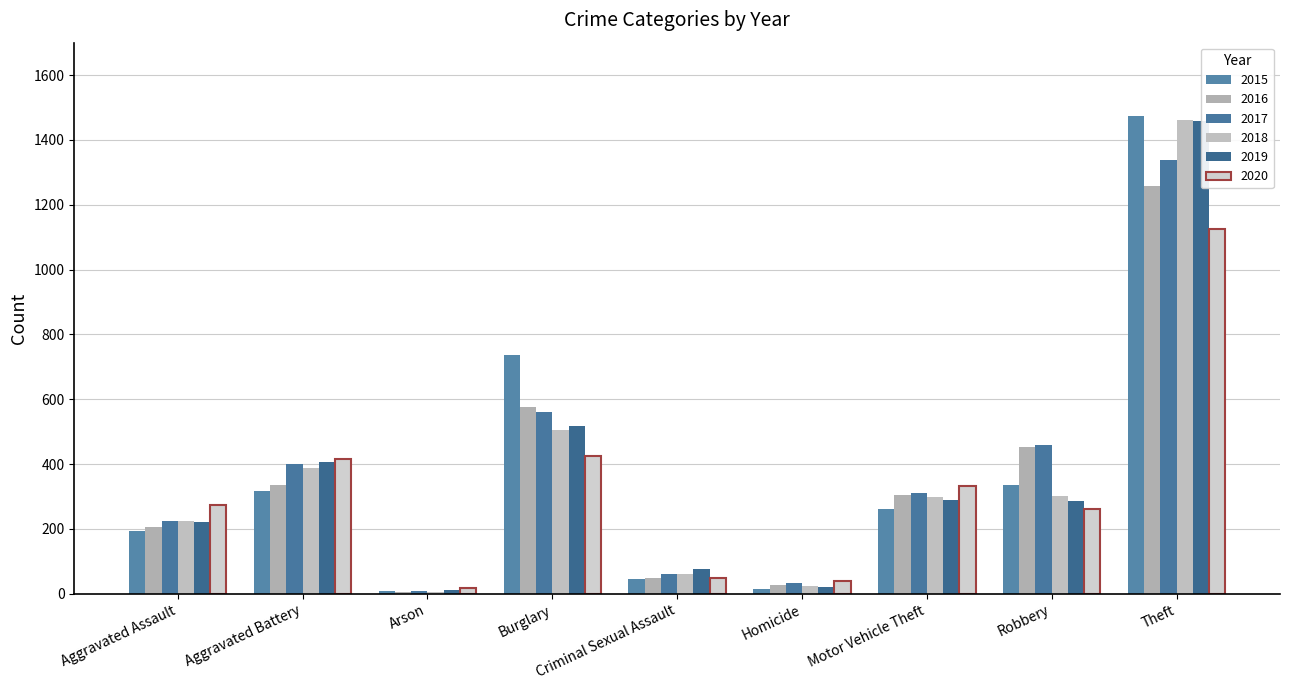

Reading left to right, extract all data points from this chart.

2015: Aggravated Assault=194	Aggravated Battery=316	Arson=9	Burglary=738	Criminal Sexual Assault=46	Homicide=15	Motor Vehicle Theft=263	Robbery=337	Theft=1474
2016: Aggravated Assault=206	Aggravated Battery=336	Arson=7	Burglary=576	Criminal Sexual Assault=50	Homicide=26	Motor Vehicle Theft=304	Robbery=454	Theft=1259
2017: Aggravated Assault=224	Aggravated Battery=400	Arson=10	Burglary=562	Criminal Sexual Assault=61	Homicide=33	Motor Vehicle Theft=312	Robbery=460	Theft=1339
2018: Aggravated Assault=225	Aggravated Battery=389	Arson=7	Burglary=506	Criminal Sexual Assault=60	Homicide=25	Motor Vehicle Theft=298	Robbery=301	Theft=1461
2019: Aggravated Assault=223	Aggravated Battery=407	Arson=12	Burglary=517	Criminal Sexual Assault=77	Homicide=22	Motor Vehicle Theft=290	Robbery=287	Theft=1459
2020: Aggravated Assault=273	Aggravated Battery=416	Arson=17	Burglary=425	Criminal Sexual Assault=48	Homicide=41	Motor Vehicle Theft=333	Robbery=263	Theft=1125